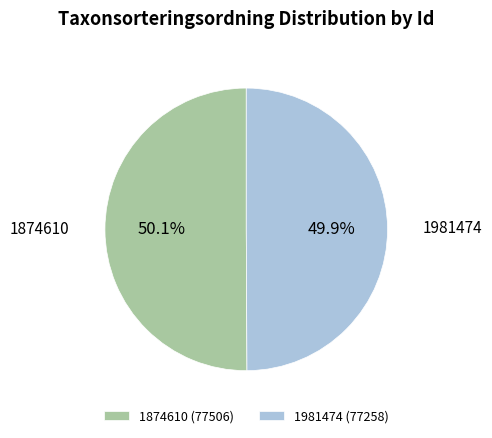

True or false: 1874610 accounts for 50% of the total.

True